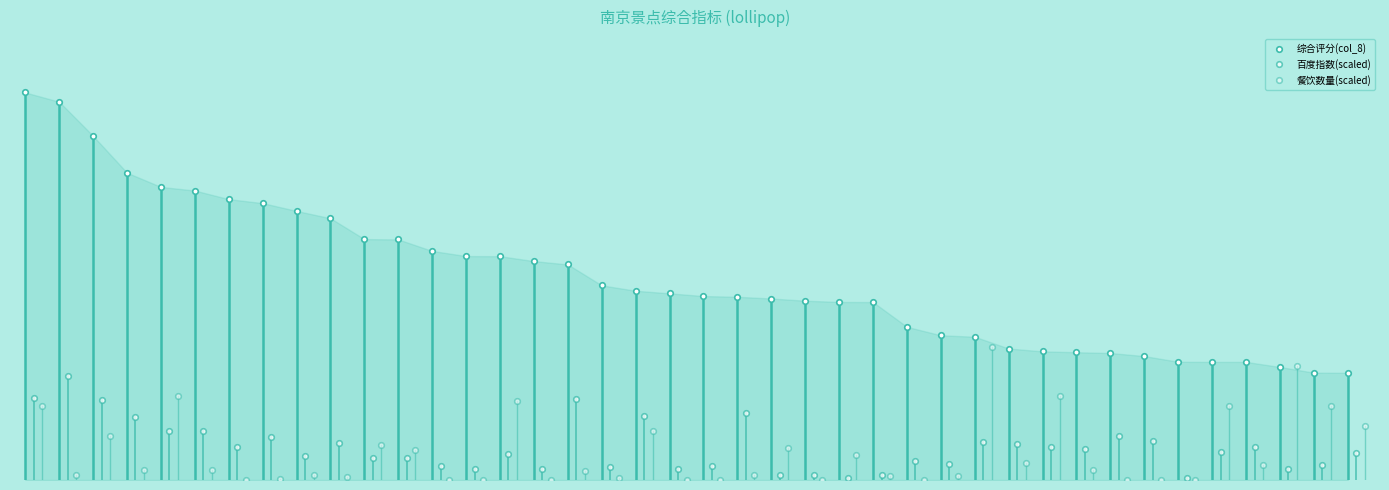

Is the value of 餐饮数量(scaled) at 11 greater than the value of 百度指数(scaled) at 31?

No